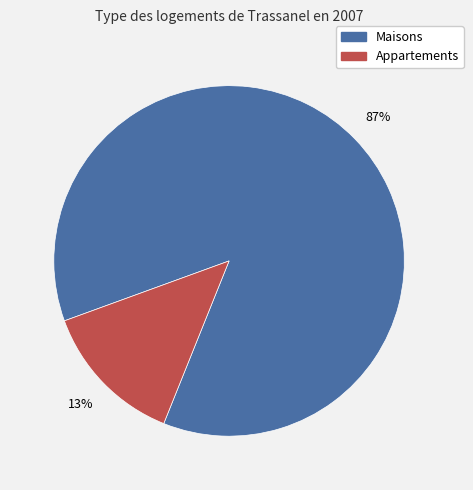

Is there a majority slice in this chart?

Yes